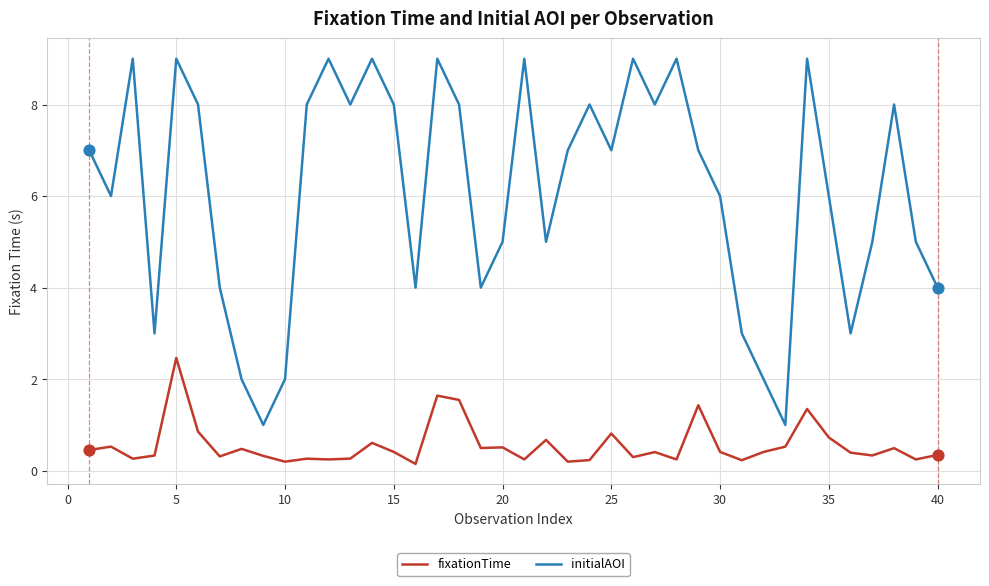

Which series has the widest spread of values?

initialAOI